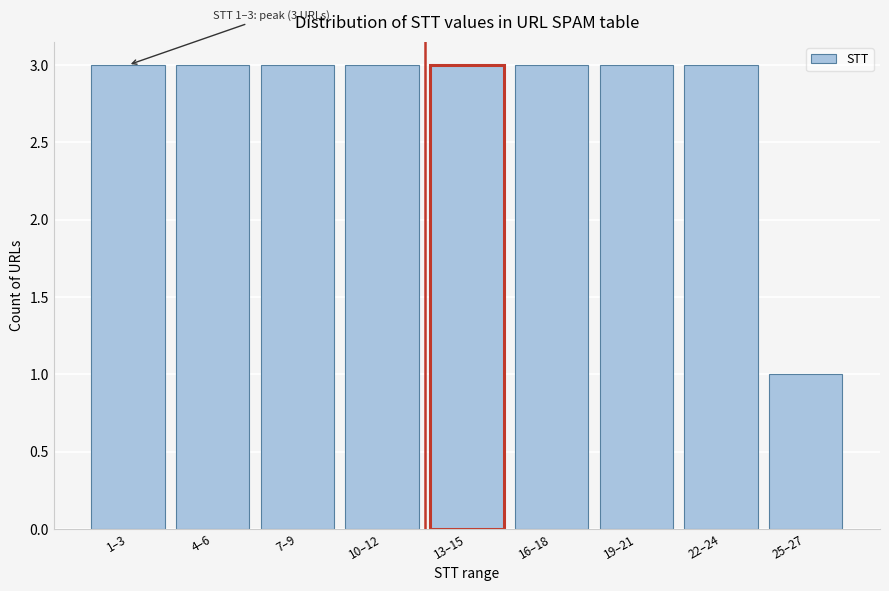

Reading left to right, transcribe all the data shown in this chart.

3	3	3	3	3	3	3	3	1